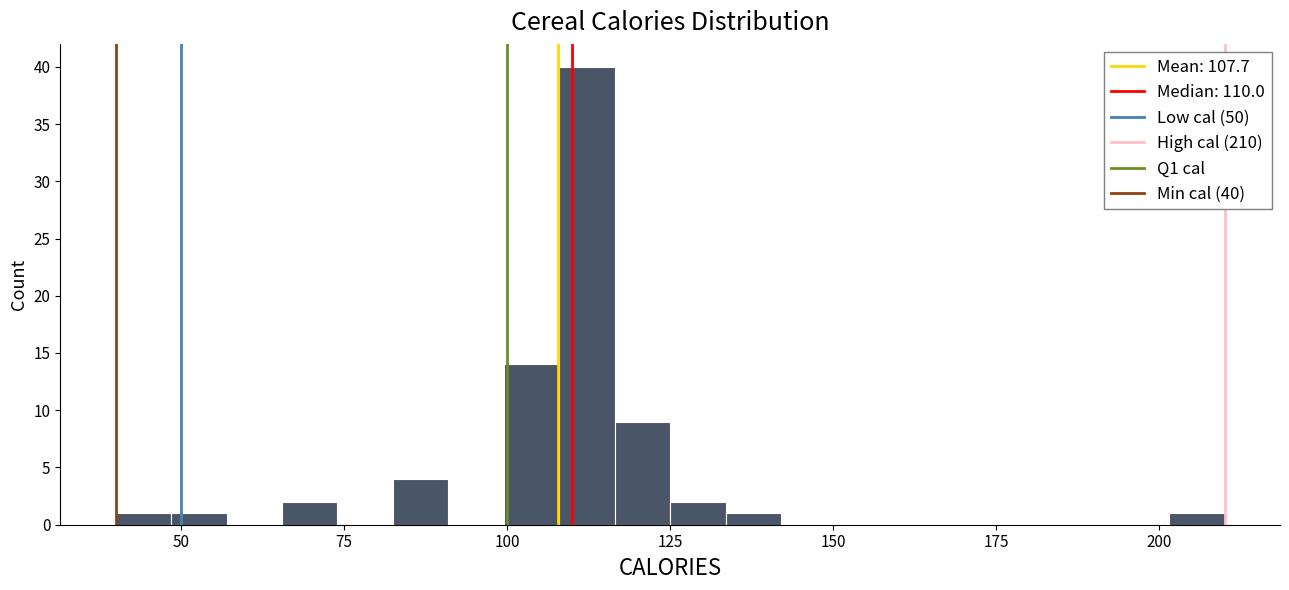

Read against the x-axis, roughly where is the centre of the tallest bar?

110